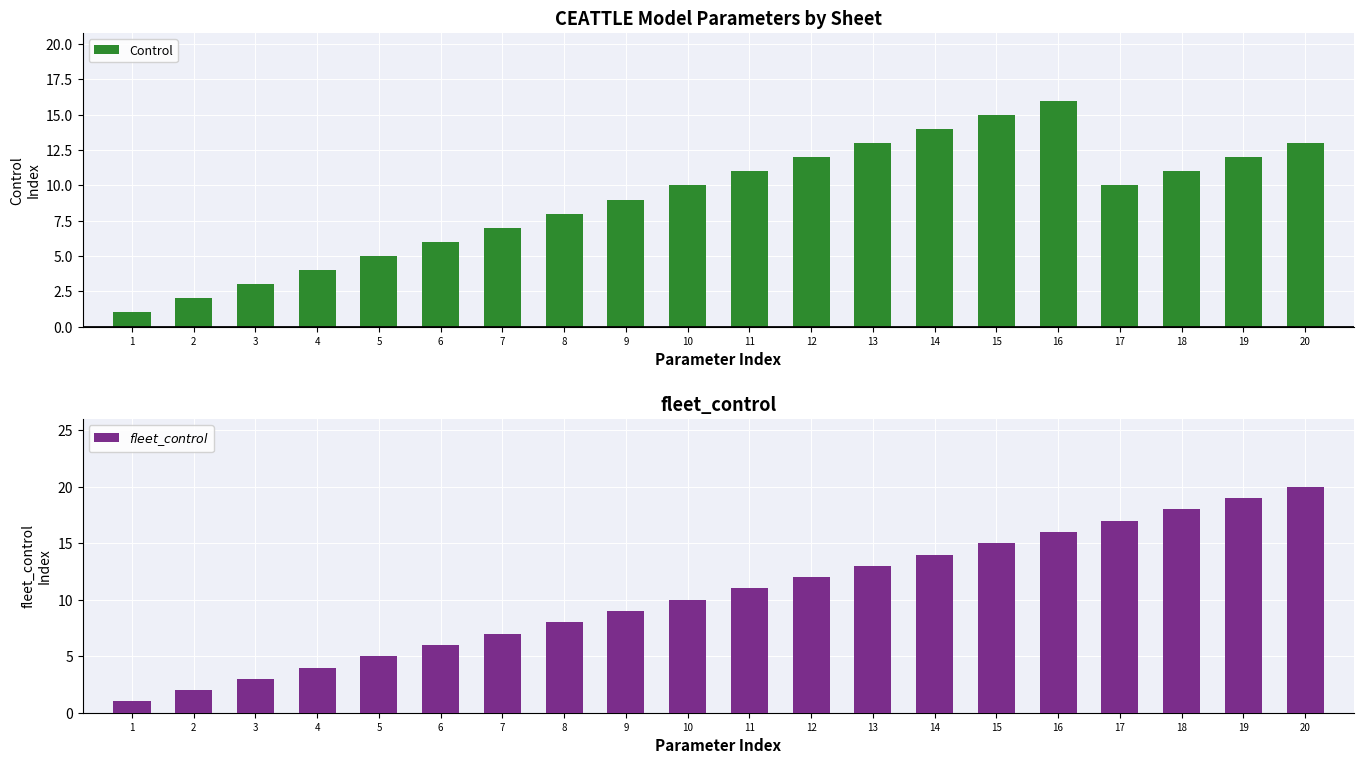

What is the greatest value displayed?

20